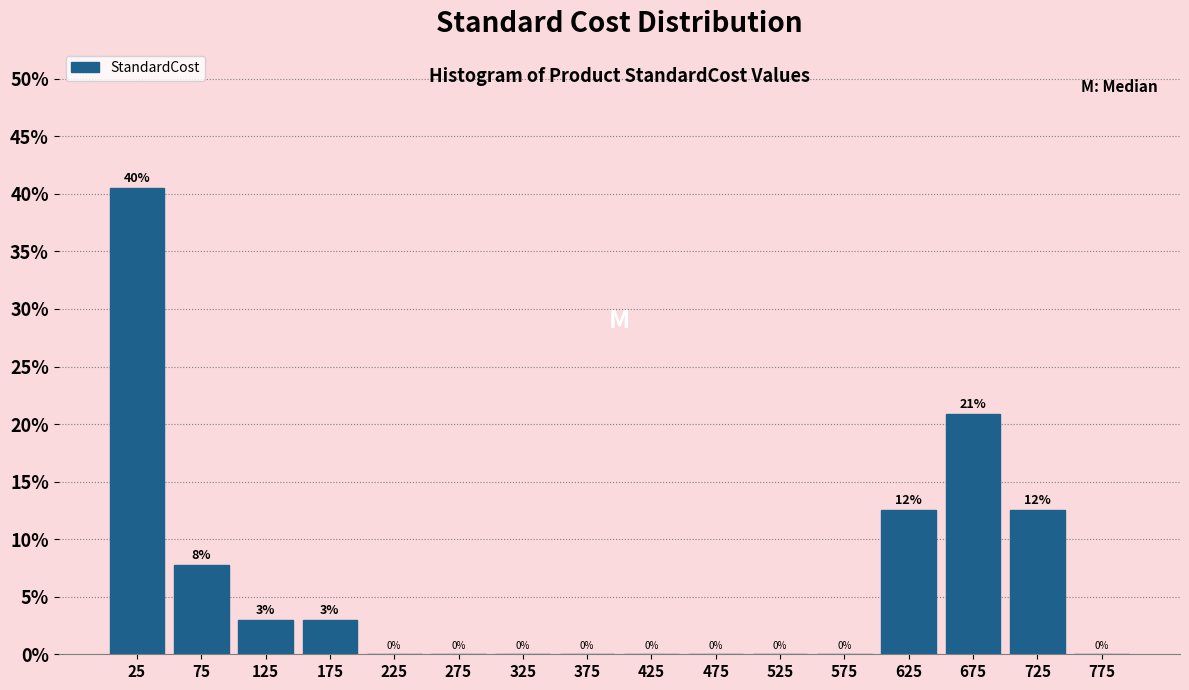

Which range on the x-axis has the tallest bar?

0 to 50